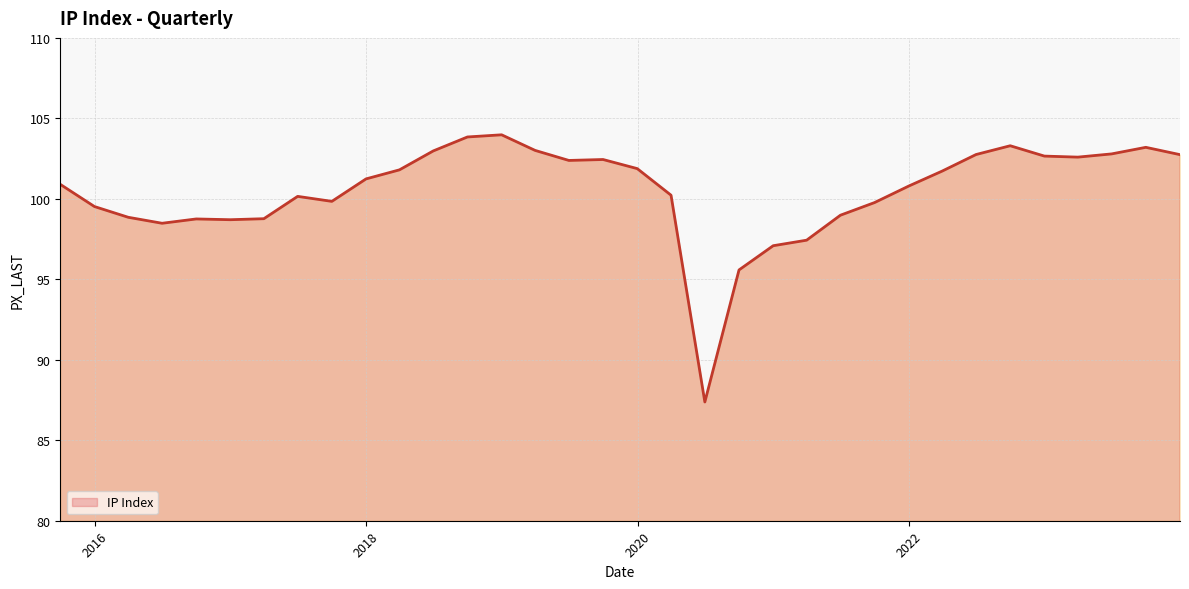

What is the minimum value shown in the chart?

87.4